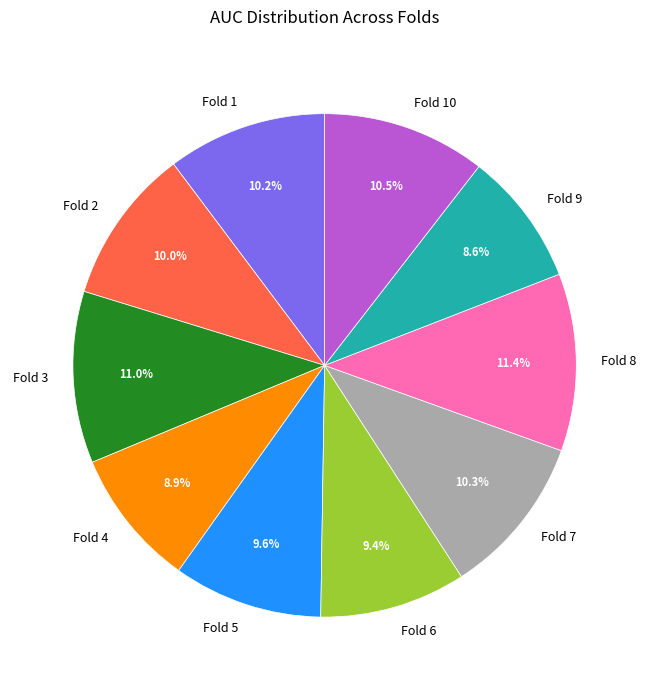

Is there a majority slice in this chart?

No